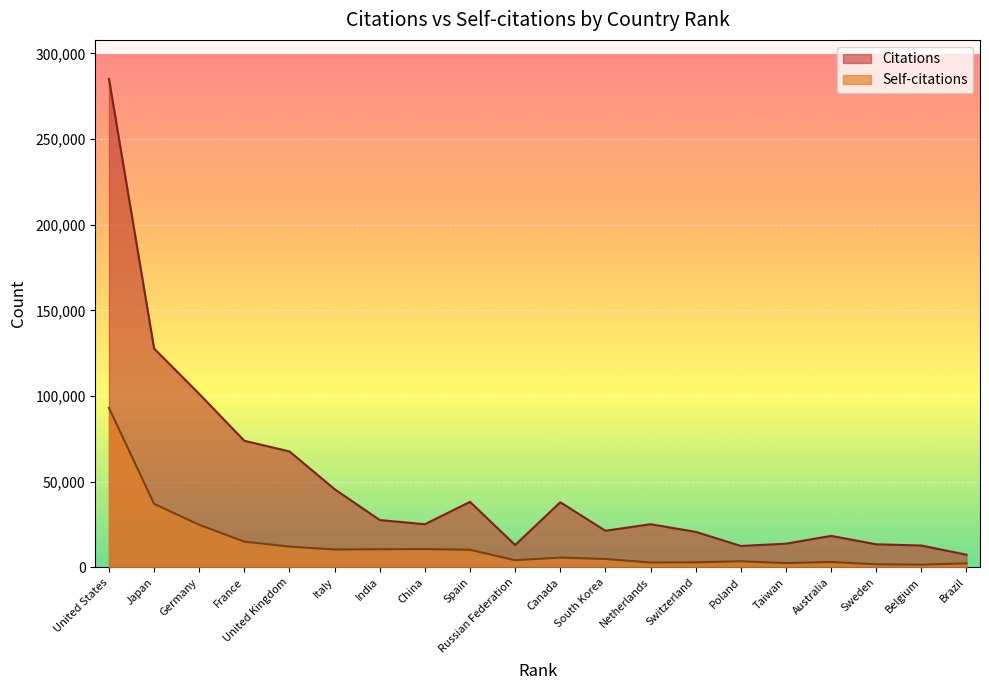

The Citations series shows 7366 at Brazil. True or false?

True